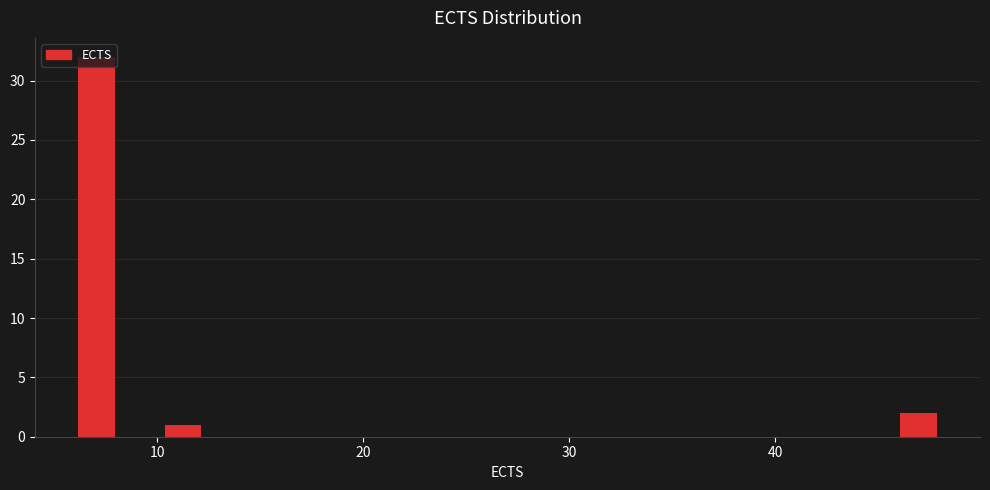

Around what value on the x-axis is the tallest bar? Give the approximate position of its centre, as read against the axis.

7